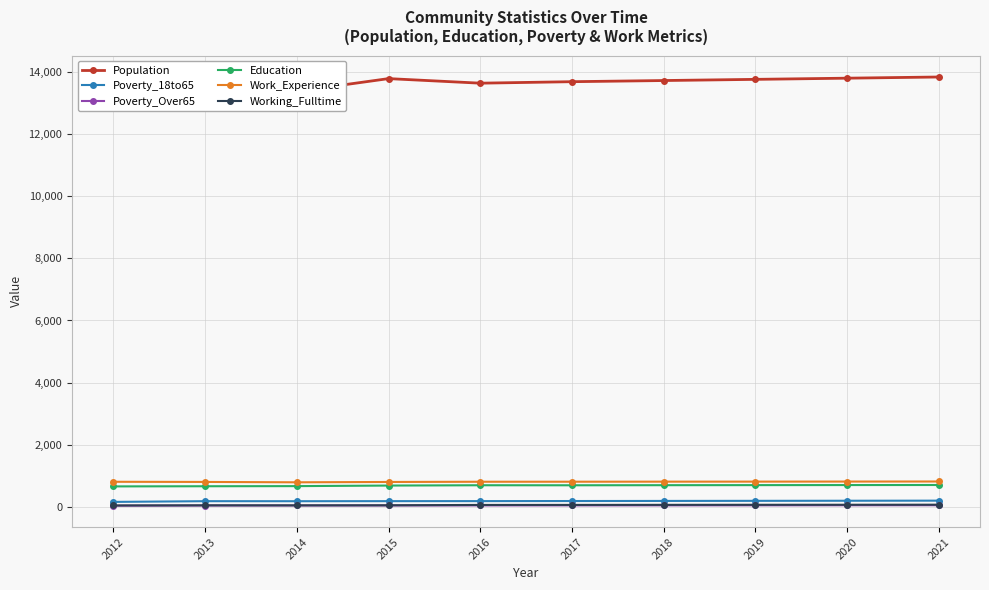

List the labels in order of Working_Fulltime value, smallest first.

2012, 2014, 2013, 2015, 2016, 2017, 2018, 2019, 2020, 2021